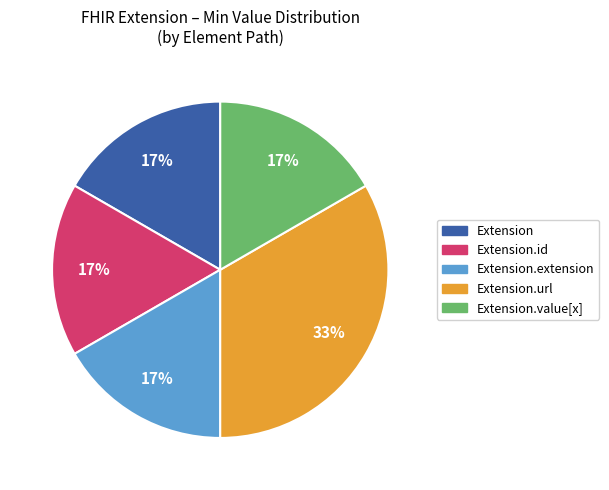

Does any single category account for the majority?

No